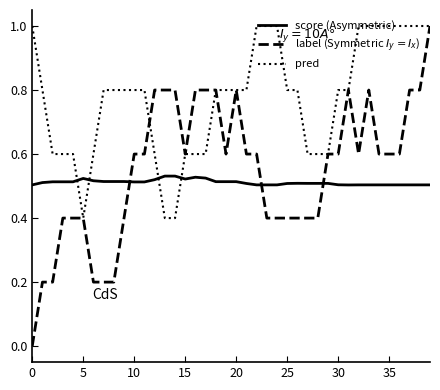

What is the maximum value shown in the chart?

1.0